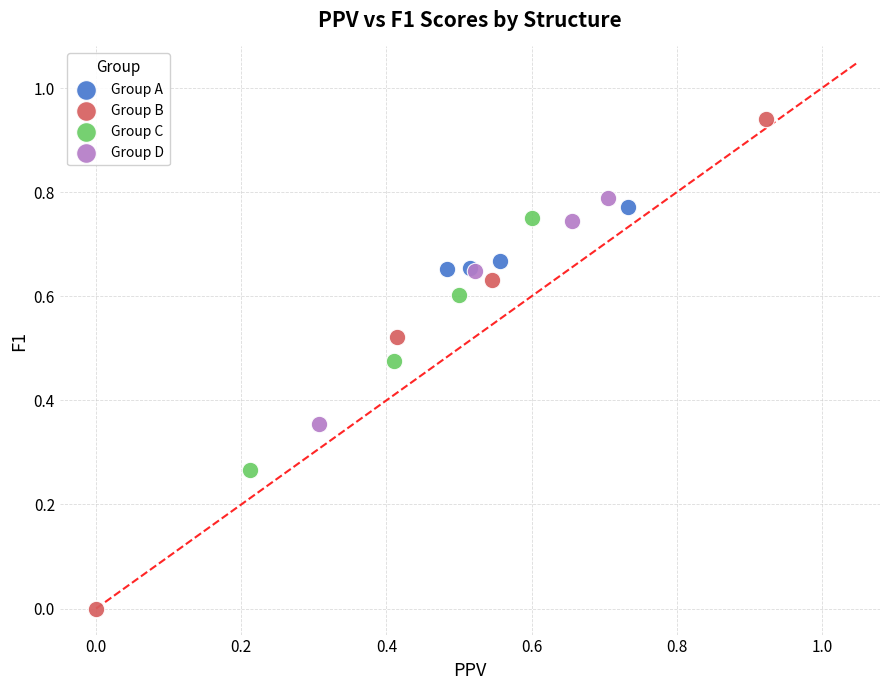

Which series reaches the maximum Y coordinate?

Group B